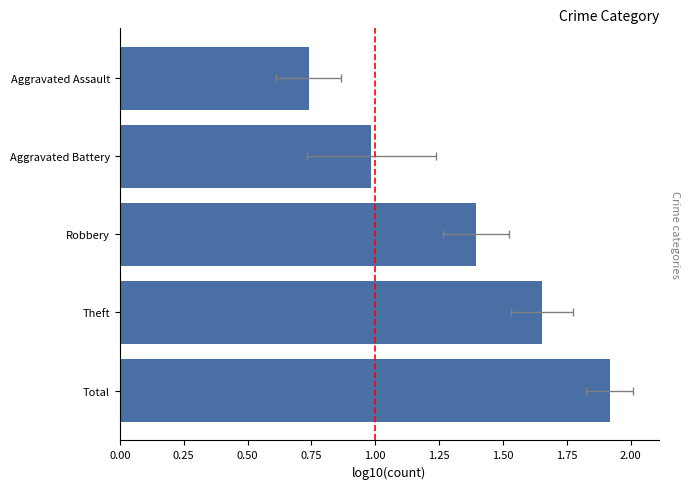

Are the bars grouped side by side (vs. stacked)?

No